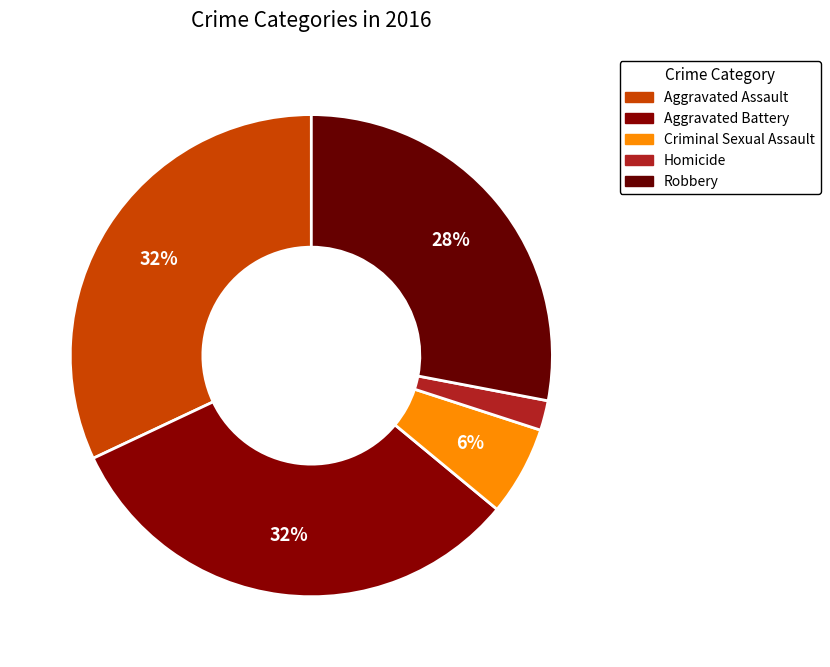

Which slice is the largest?

Aggravated Assault